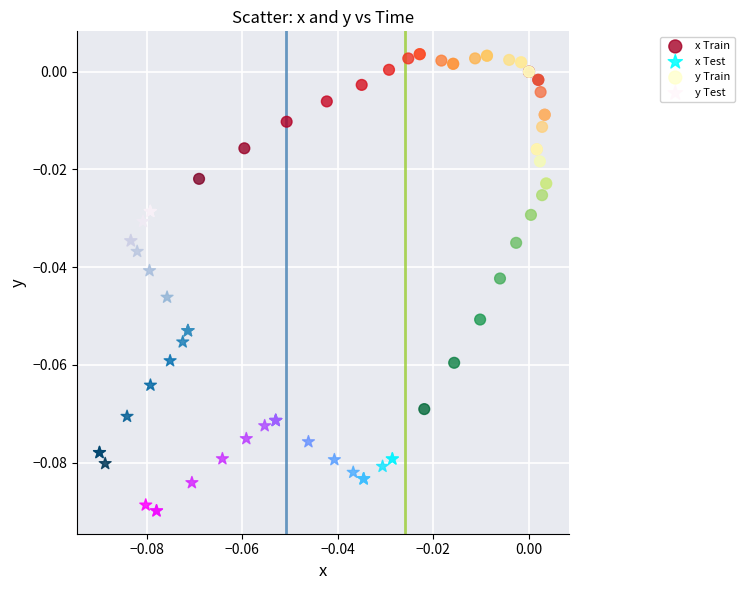

Which series has the widest spread of Y values?

x Train